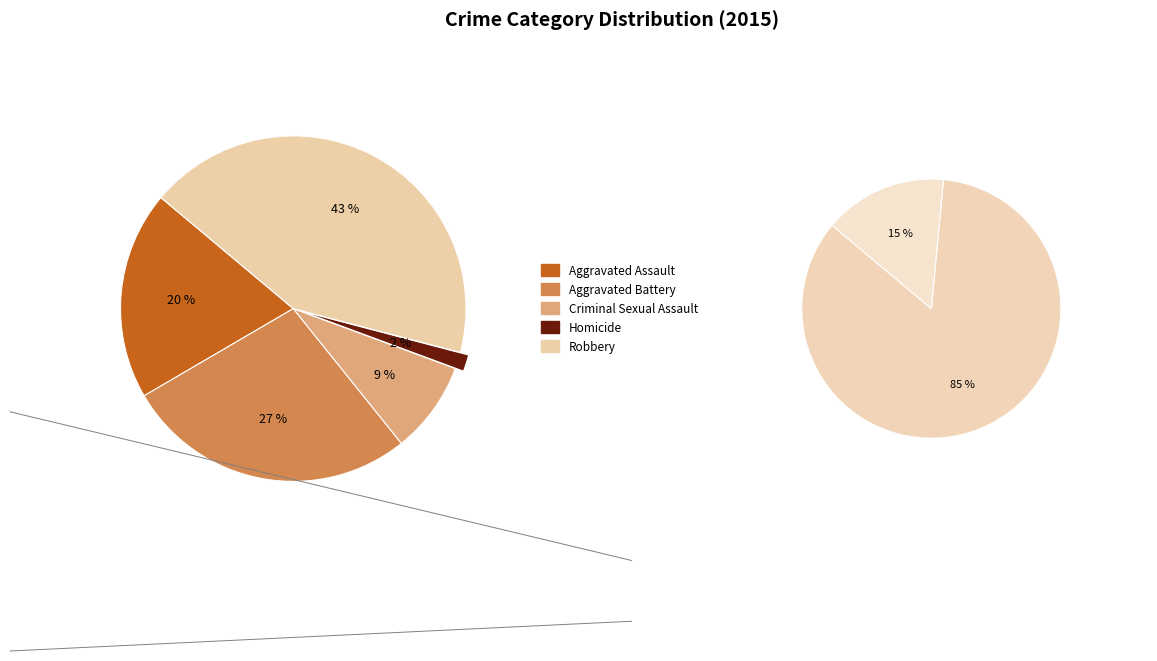

Does Aggravated Battery represent more than half of the total?

No